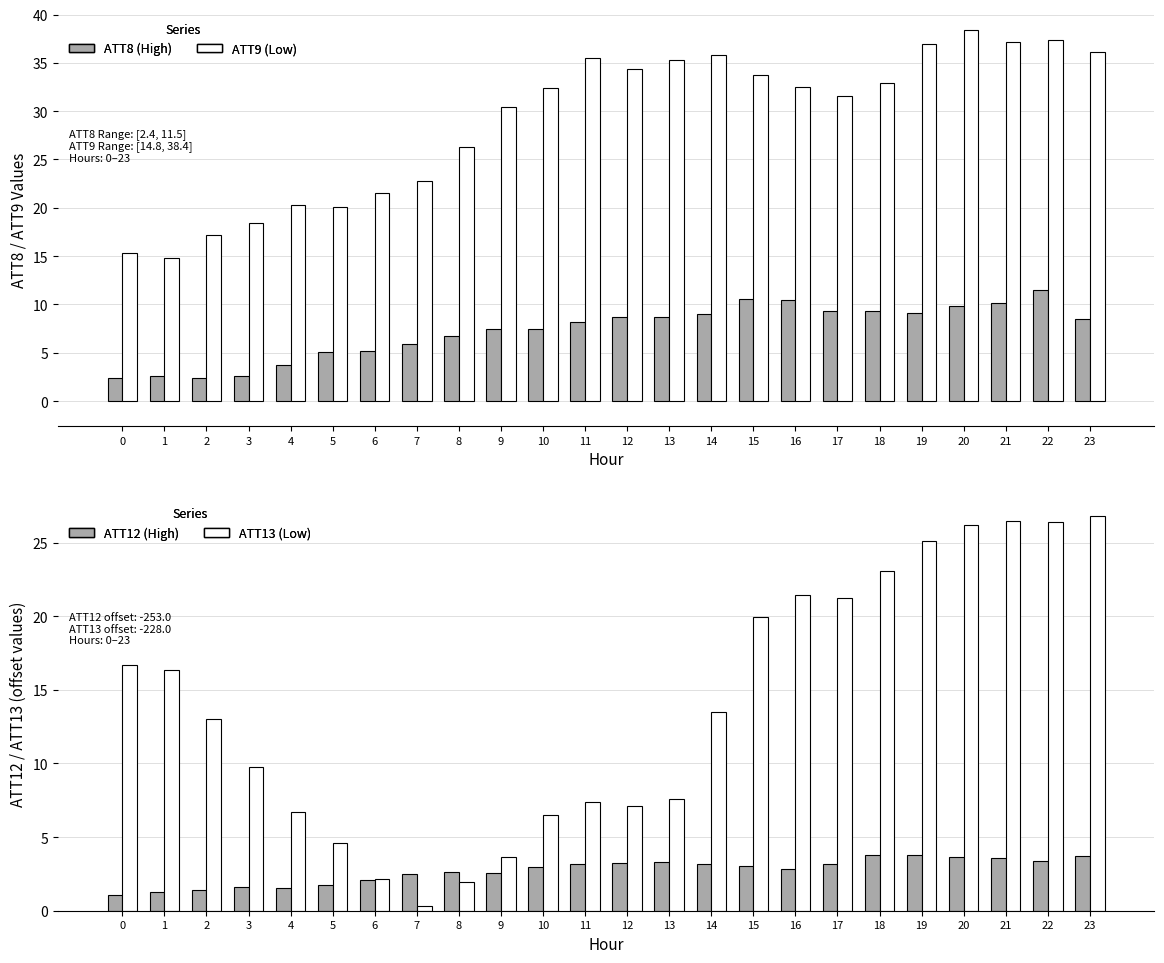

Reading right to left, transcribe all the data shown in this chart.

ATT8: 23=8.5	22=11.5	21=10.1	20=9.8	19=9.2	18=9.3	17=9.3	16=10.4	15=10.6	14=9.0	13=8.7	12=8.7	11=8.1	10=7.5	9=7.4	8=6.7	7=5.9	6=5.2	5=5.1	4=3.7	3=2.6	2=2.4	1=2.6	0=2.4
ATT9: 23=36.2	22=37.4	21=37.2	20=38.4	19=36.9	18=33.0	17=31.6	16=32.5	15=33.8	14=35.8	13=35.3	12=34.3	11=35.5	10=32.4	9=30.4	8=26.3	7=22.8	6=21.5	5=20.1	4=20.3	3=18.5	2=17.2	1=14.8	0=15.3
ATT12: 23=3.7	22=3.3	21=3.6	20=3.7	19=3.8	18=3.8	17=3.2	16=2.8	15=3.1	14=3.2	13=3.3	12=3.2	11=3.1	10=3.0	9=2.6	8=2.6	7=2.5	6=2.1	5=1.8	4=1.6	3=1.6	2=1.4	1=1.3	0=1.1
ATT13: 23=26.8	22=26.4	21=26.4	20=26.2	19=25.1	18=23.1	17=21.2	16=21.4	15=20.0	14=13.5	13=7.6	12=7.1	11=7.4	10=6.5	9=3.7	8=1.9	7=0.3	6=2.2	5=4.6	4=6.7	3=9.7	2=13.0	1=16.4	0=16.7